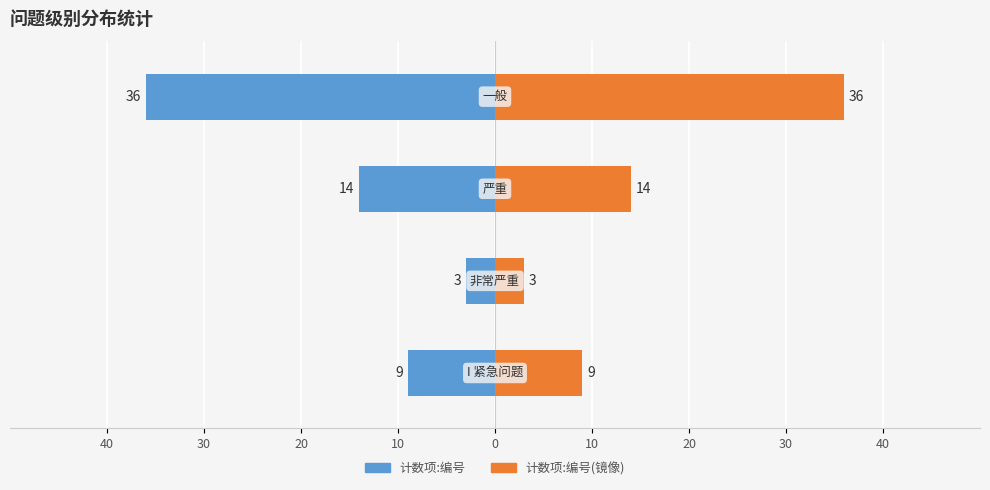

What is the spread (max minus min) of values at 10?

72